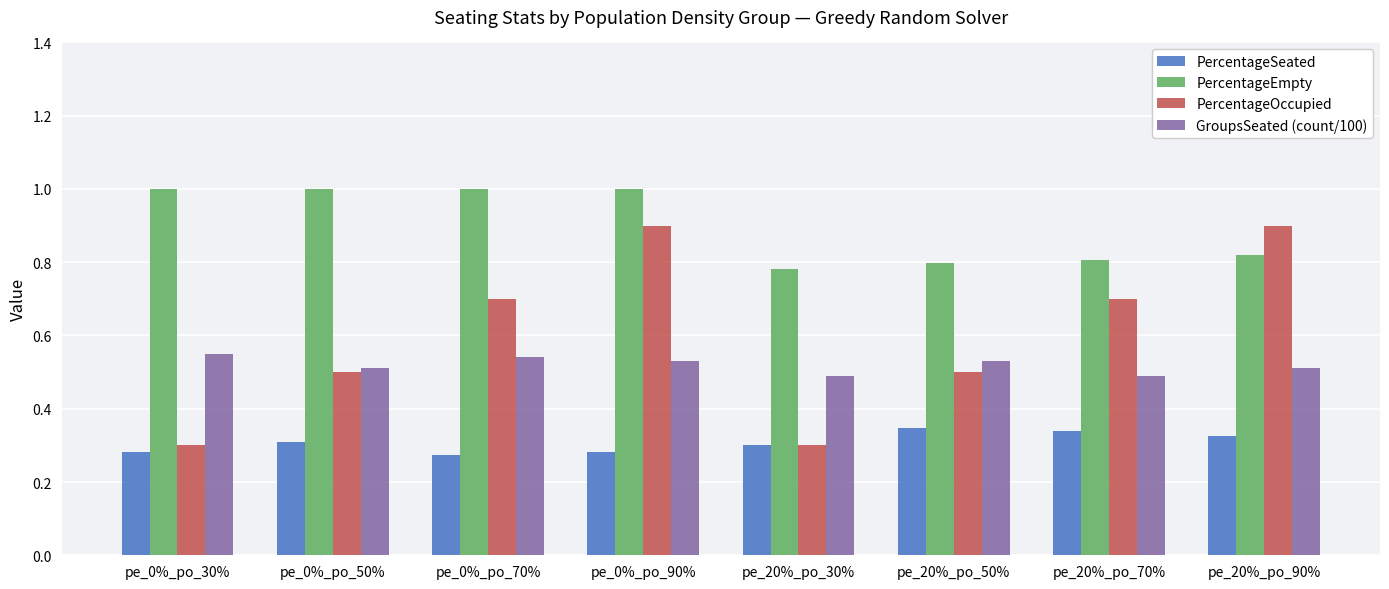

At which category is the sum across all series the highest?

pe_0%_po_90%